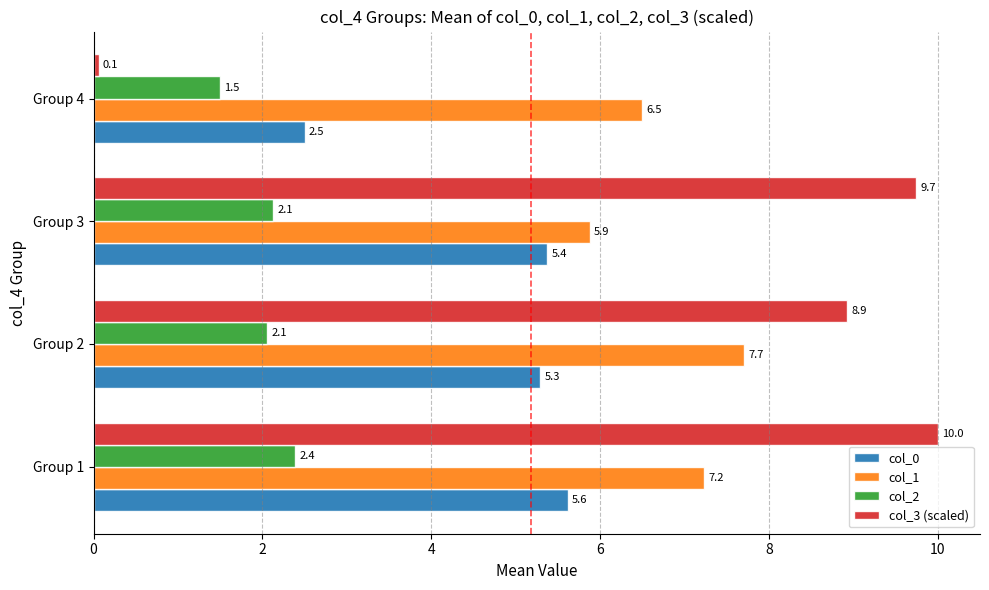

Which category has the lowest value across all series?

Group 4